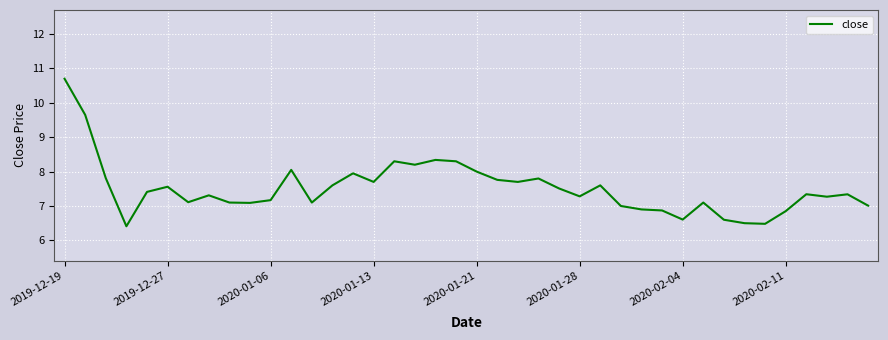

What is the minimum value shown in the chart?

6.4